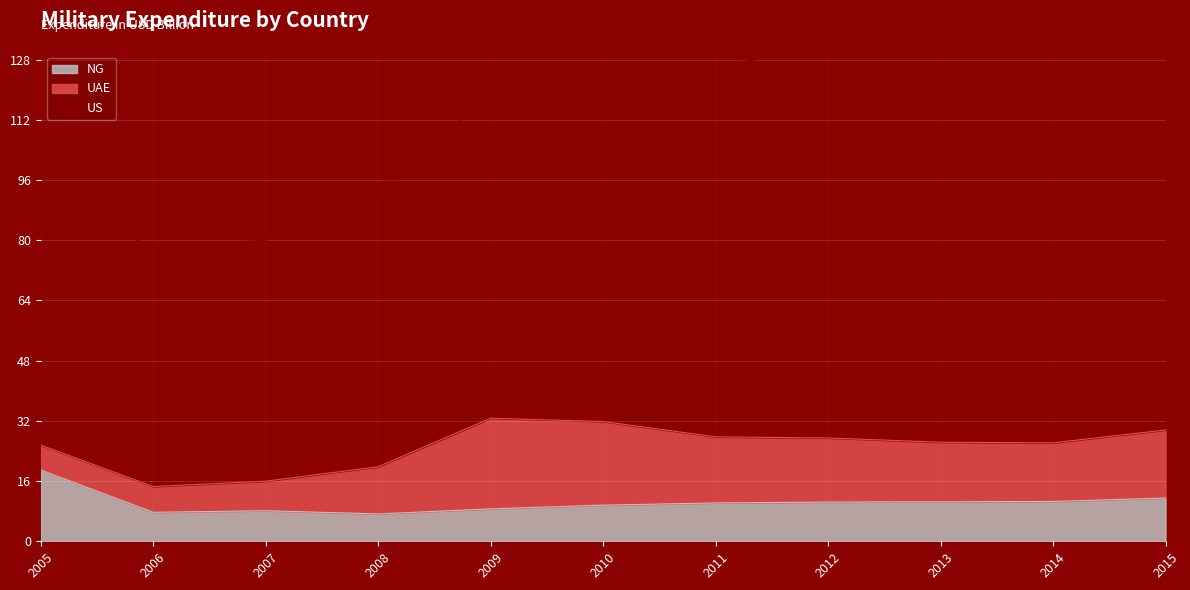

What is the smallest value displayed?

7.3